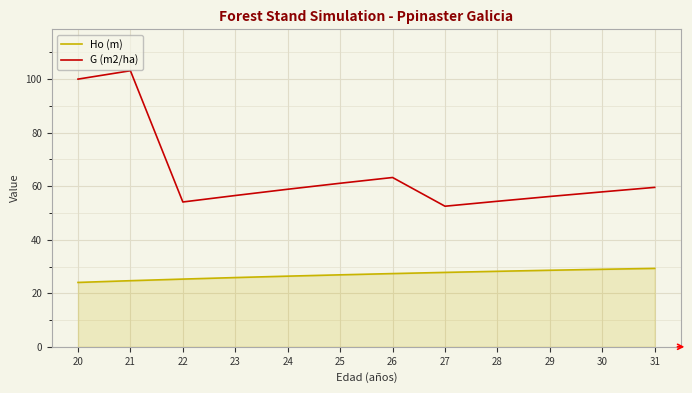

How many categories are shown in the chart?

12